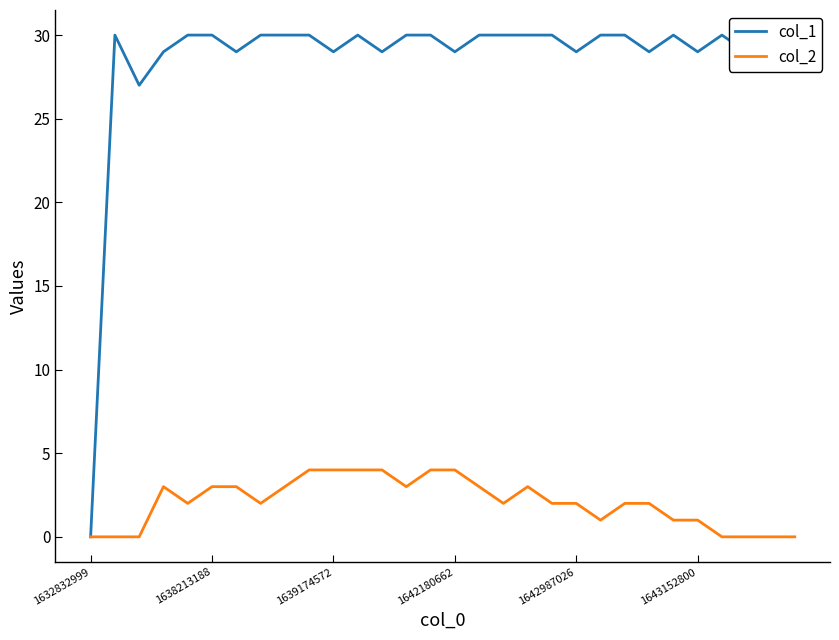

What is the approximate value of col_2 at 22?

2